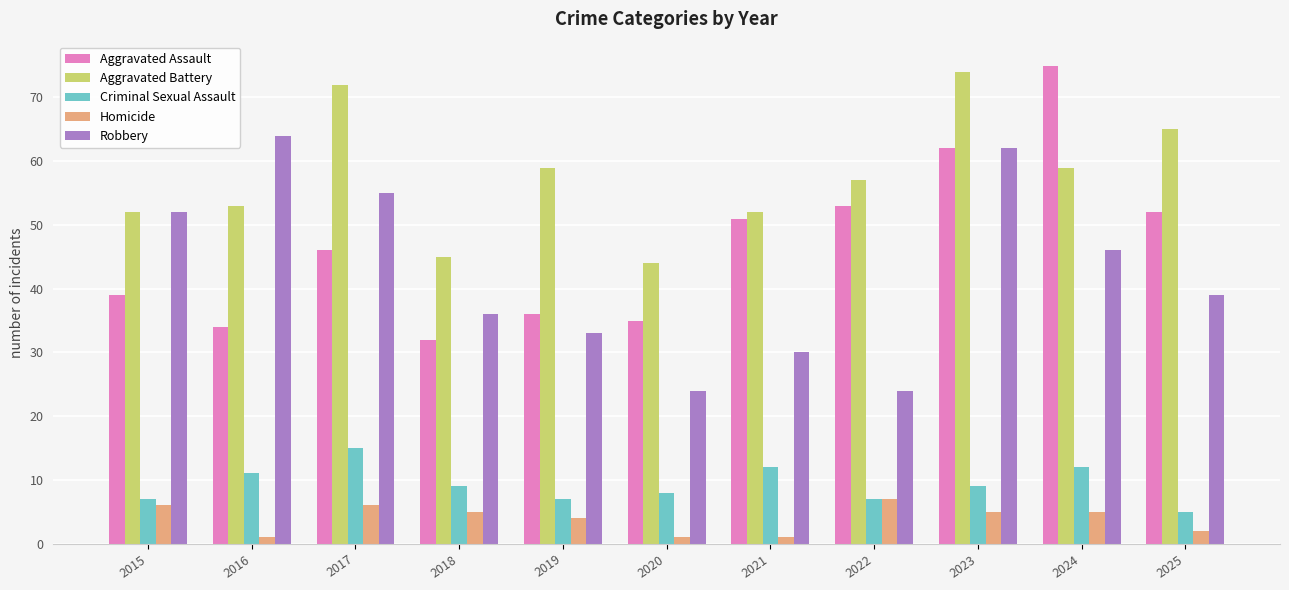

What is the value of the Homicide bar at the 6th from the left?

1